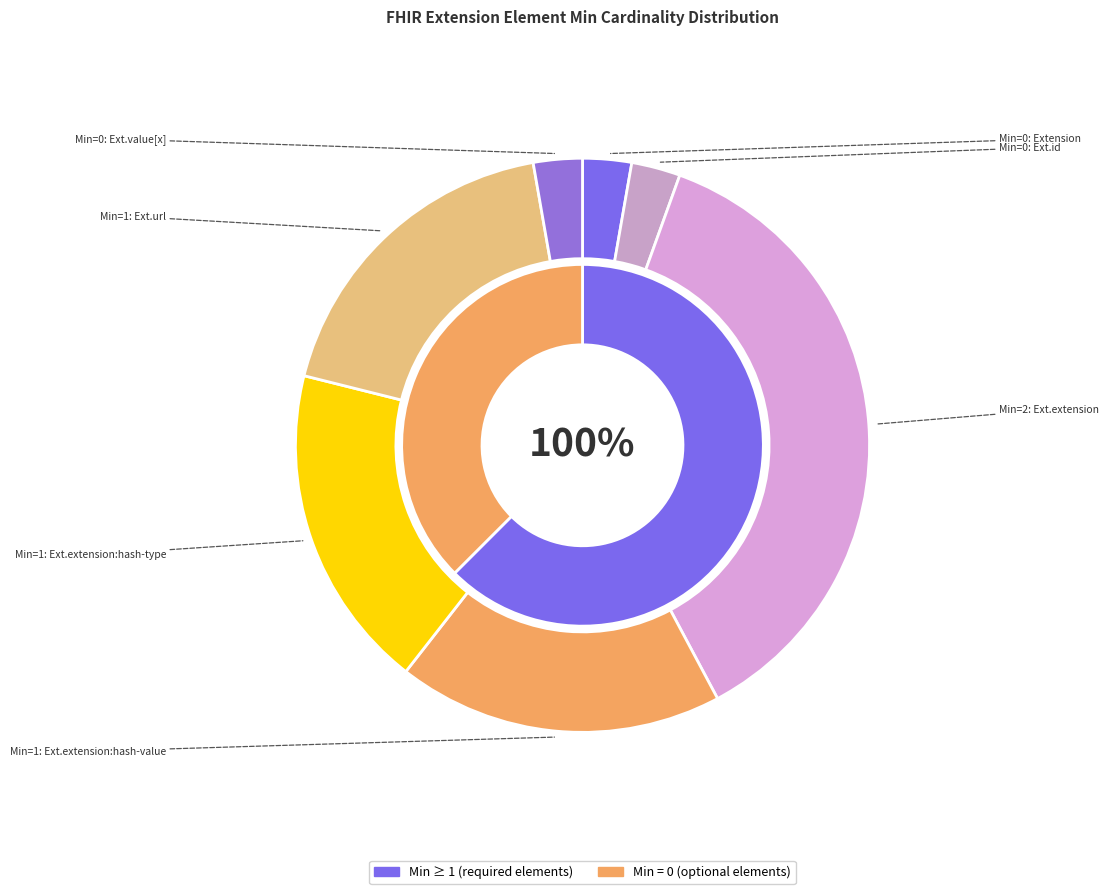

To the nearest percent, what is the average slice percentage?

14%